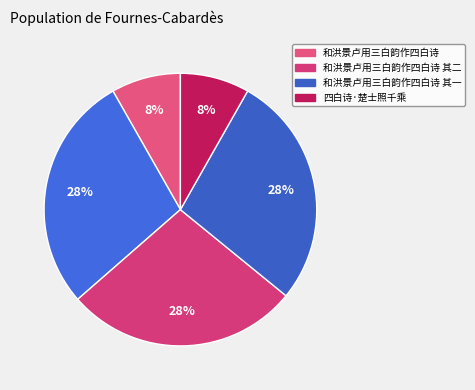

Which slice is the smallest?

四白诗·楚士照千乘